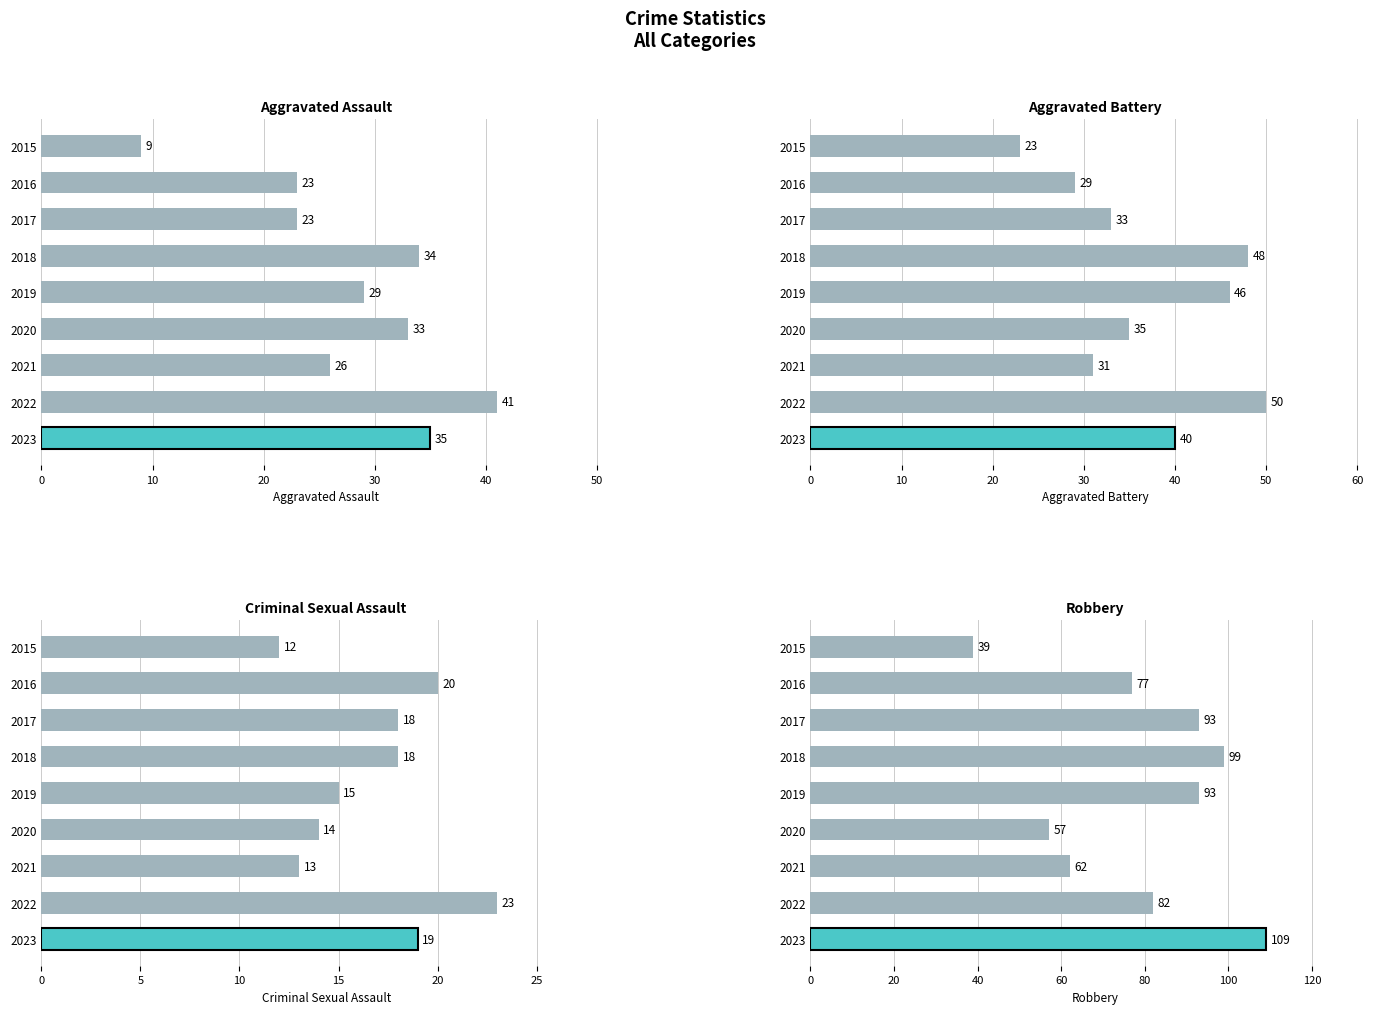

Does the chart contain stacked bars?

No